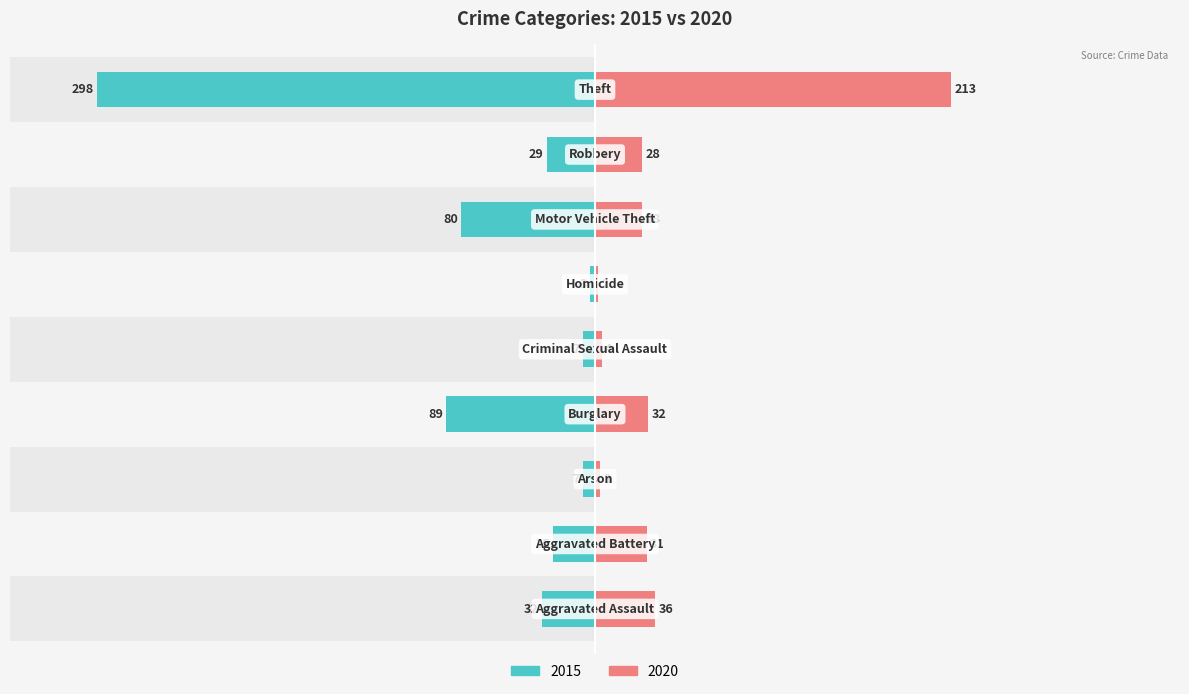

Count the number of categories in the chart.

9